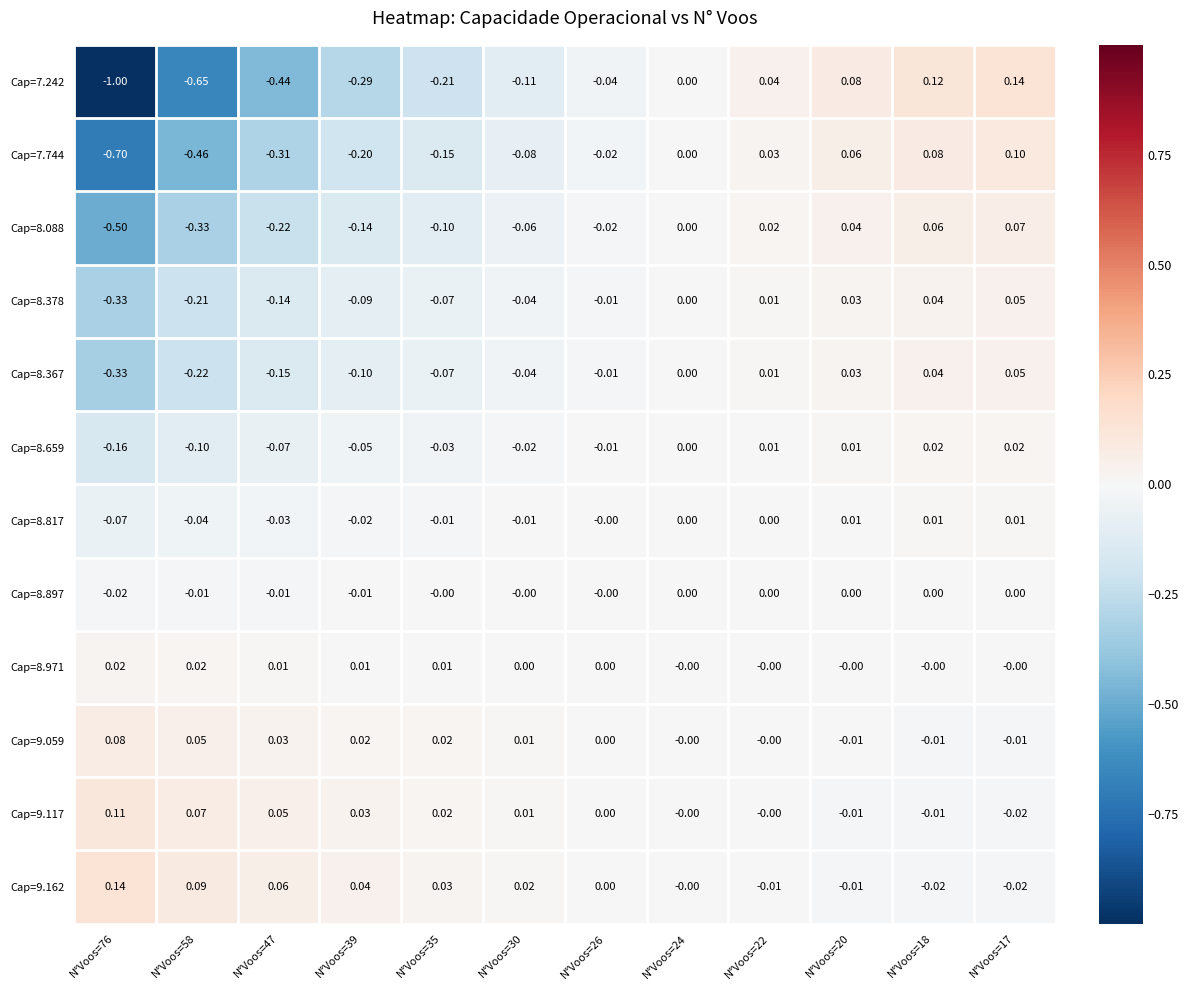

Is the value of Cap=9.059 at N°Voos=24 greater than the value of Cap=8.367 at N°Voos=47?

Yes